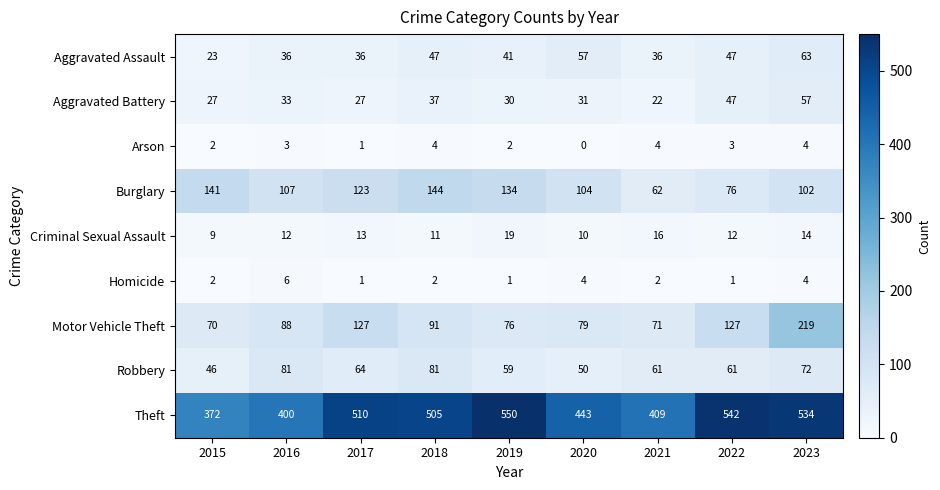

The value of Homicide at 2016 is 6. True or false?

True